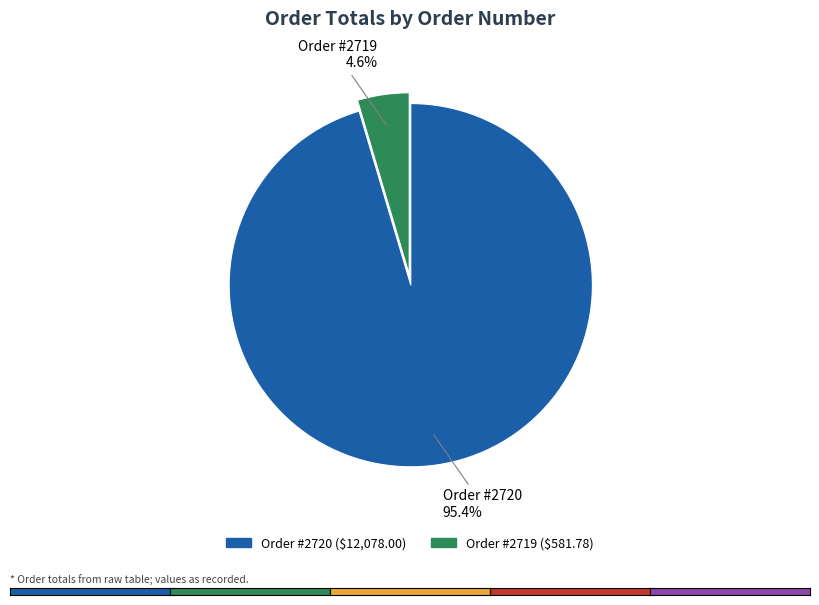

Is there any slice that represents more than half of the pie?

Yes